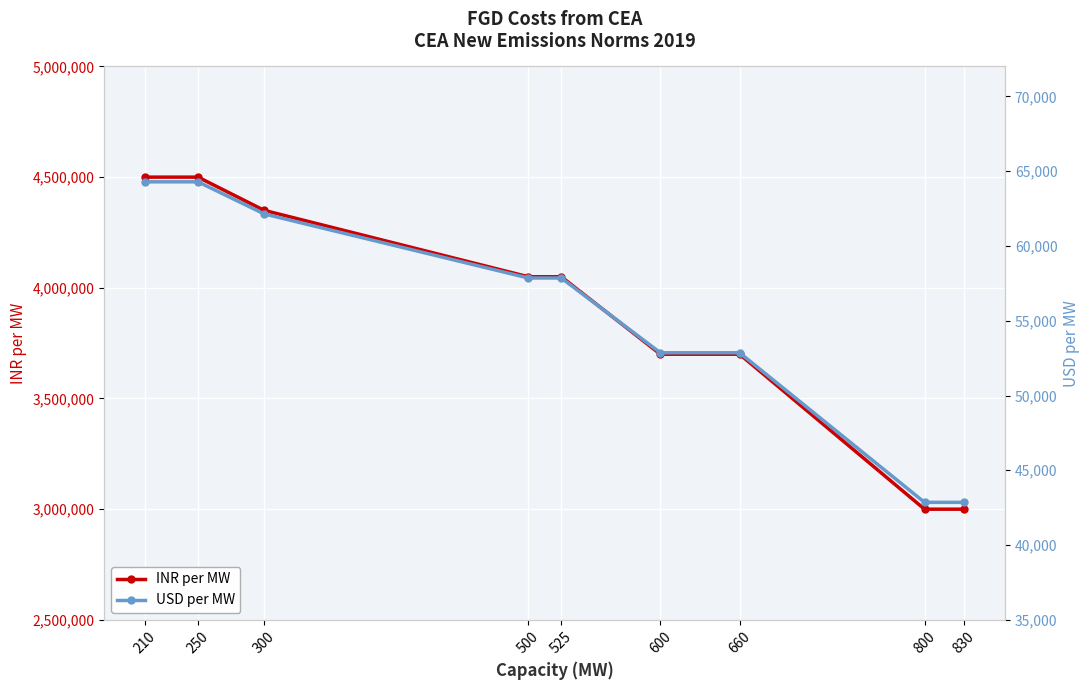

Which category has the highest value in the INR per MW series?

210